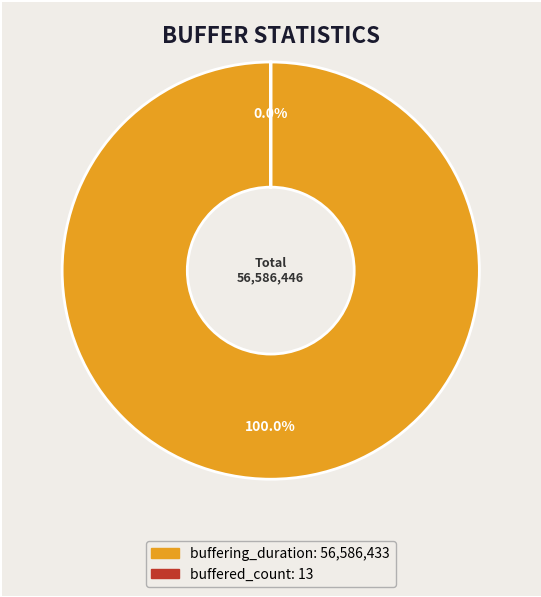

True or false: buffering_duration accounts for 100% of the total.

True